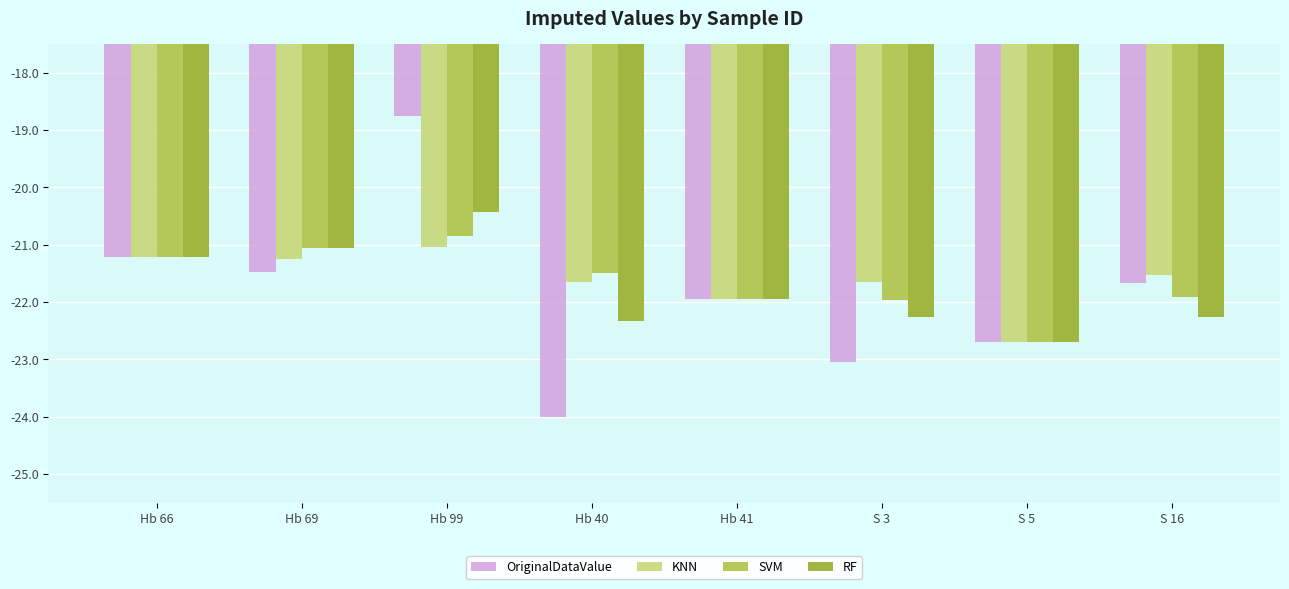

What is the label of the 8th bar from the right?

Hb 66